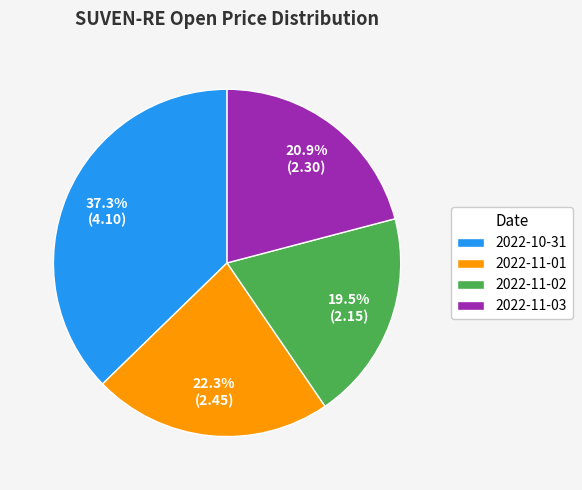

How many slices are in this pie chart?

4